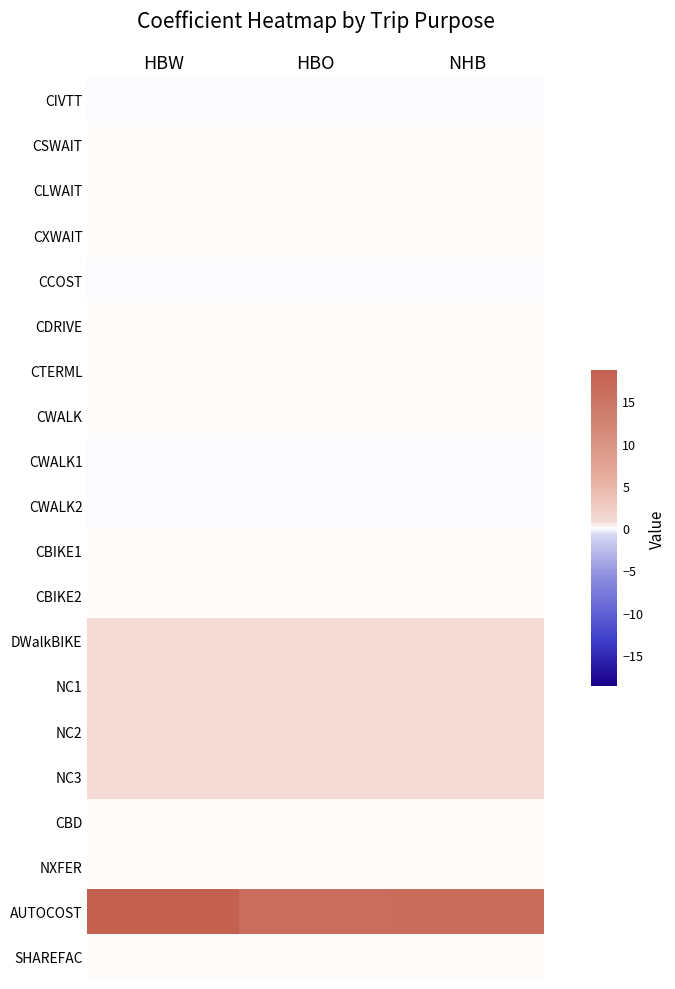

Reading left to right, what are all the values shown in this chart?

CIVTT: HBW=-0.0	HBO=-0.0	NHB=-0.0
CSWAIT: HBW=0.0	HBO=0.0	NHB=0.0
CLWAIT: HBW=0.0	HBO=0.0	NHB=0.0
CXWAIT: HBW=0.0	HBO=0.0	NHB=0.0
CCOST: HBW=-0.0	HBO=-0.0	NHB=-0.0
CDRIVE: HBW=0.0	HBO=0.0	NHB=0.0
CTERML: HBW=0.0	HBO=0.0	NHB=0.0
CWALK: HBW=0.0	HBO=0.0	NHB=0.0
CWALK1: HBW=-0.1	HBO=-0.1	NHB=-0.1
CWALK2: HBW=-0.1	HBO=-0.1	NHB=-0.1
CBIKE1: HBW=0.0	HBO=0.0	NHB=0.0
CBIKE2: HBW=0.0	HBO=0.0	NHB=0.0
DWalkBIKE: HBW=1.0	HBO=1.0	NHB=1.0
NC1: HBW=1.0	HBO=1.0	NHB=1.0
NC2: HBW=1.0	HBO=1.0	NHB=1.0
NC3: HBW=1.0	HBO=1.0	NHB=1.0
CBD: HBW=0.0	HBO=0.0	NHB=0.0
NXFER: HBW=0.0	HBO=0.0	NHB=0.0
AUTOCOST: HBW=18.7	HBO=16.1	NHB=16.4
SHAREFAC: HBW=0.0	HBO=0.0	NHB=0.0